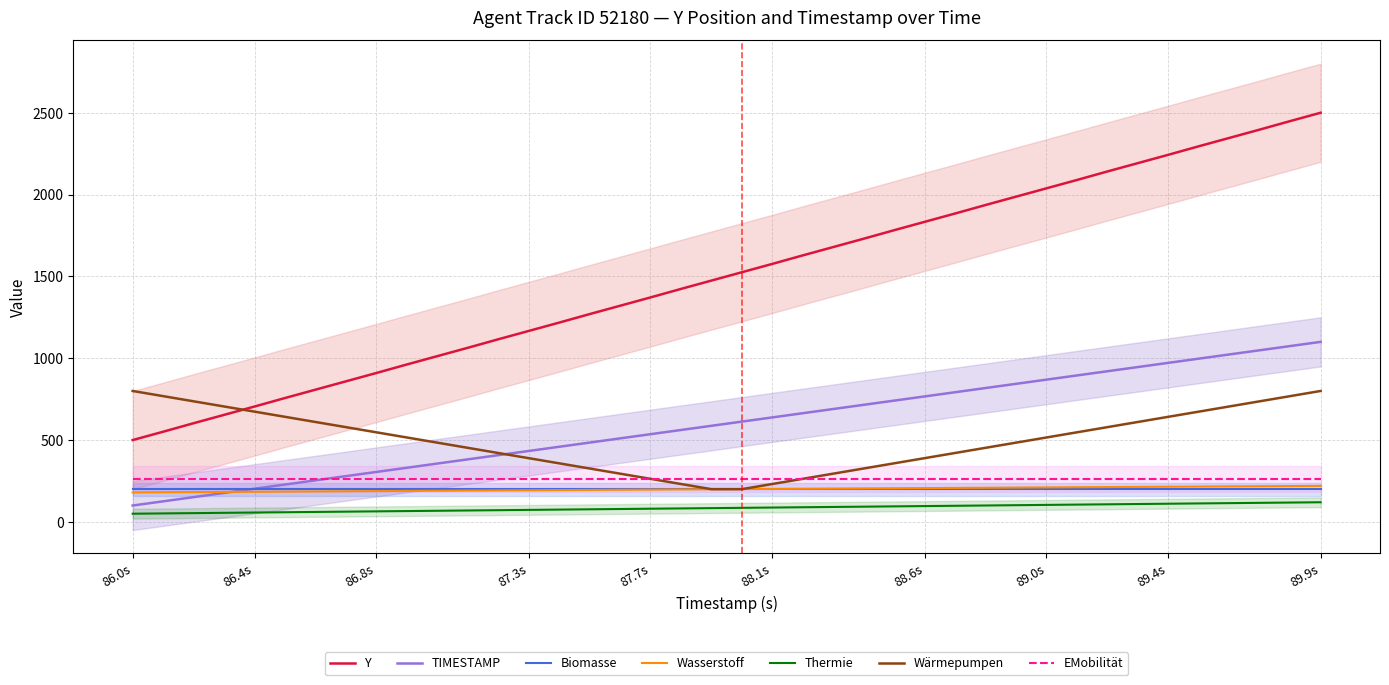

True or false: TIMESTAMP and Y cross at least once.

False